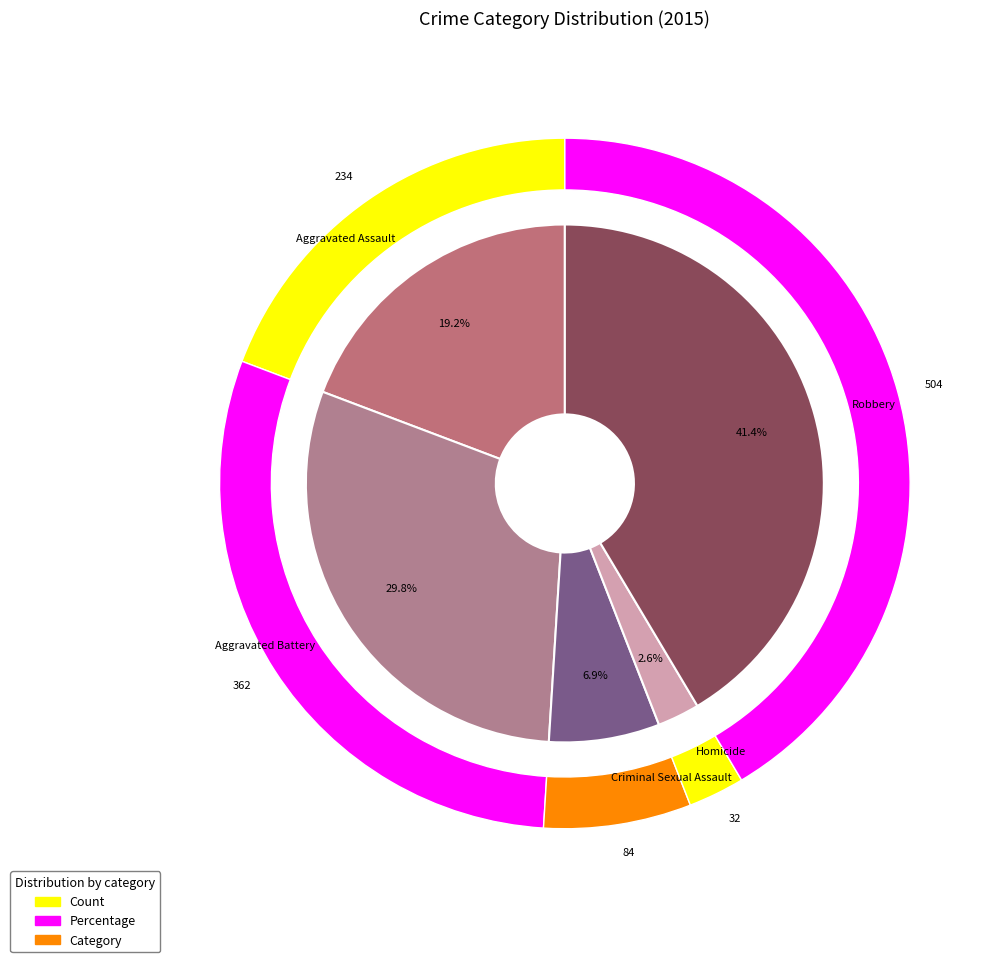

To the nearest percent, what is the average slice percentage?

20%